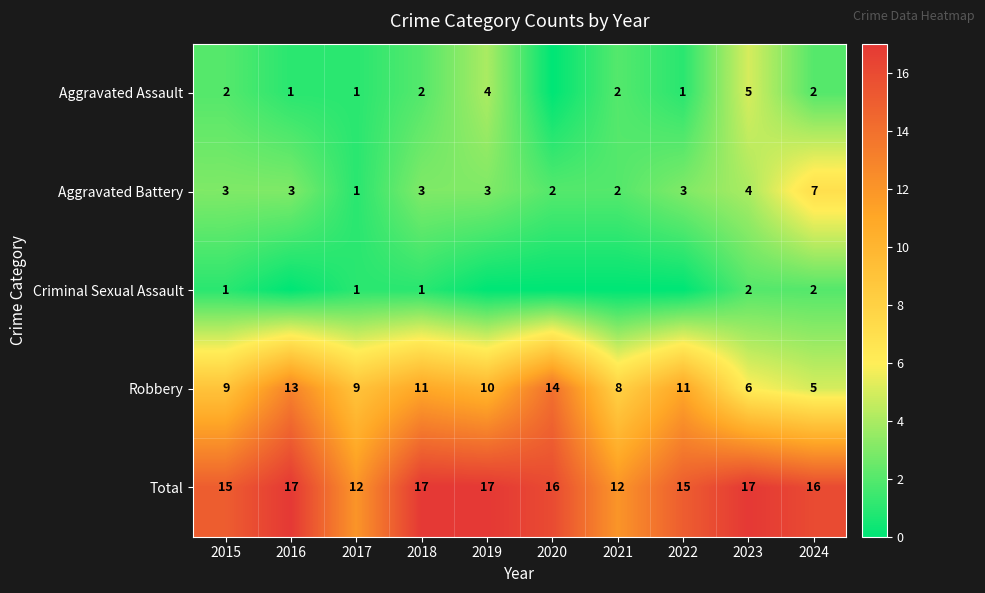

How many data points does each series have?

10